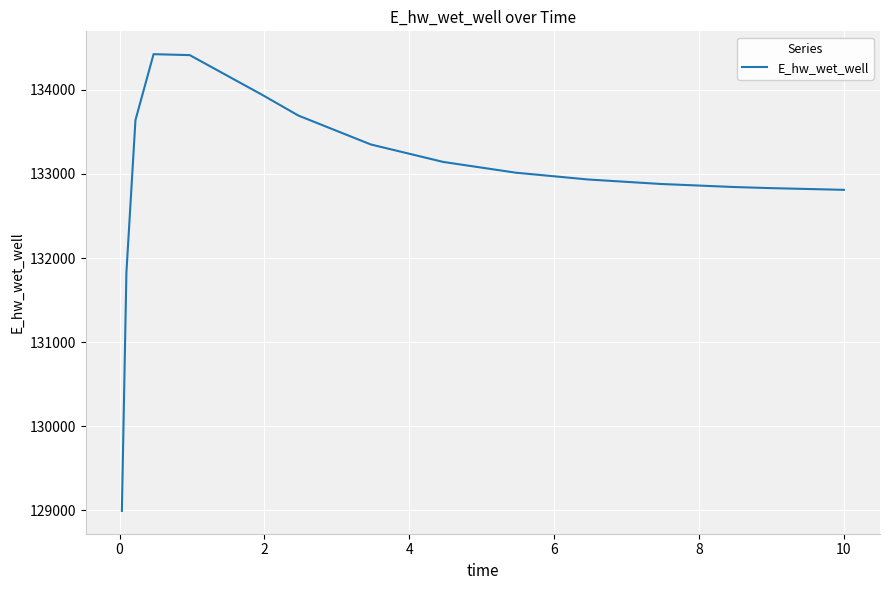

How many lines are shown in the chart?

1